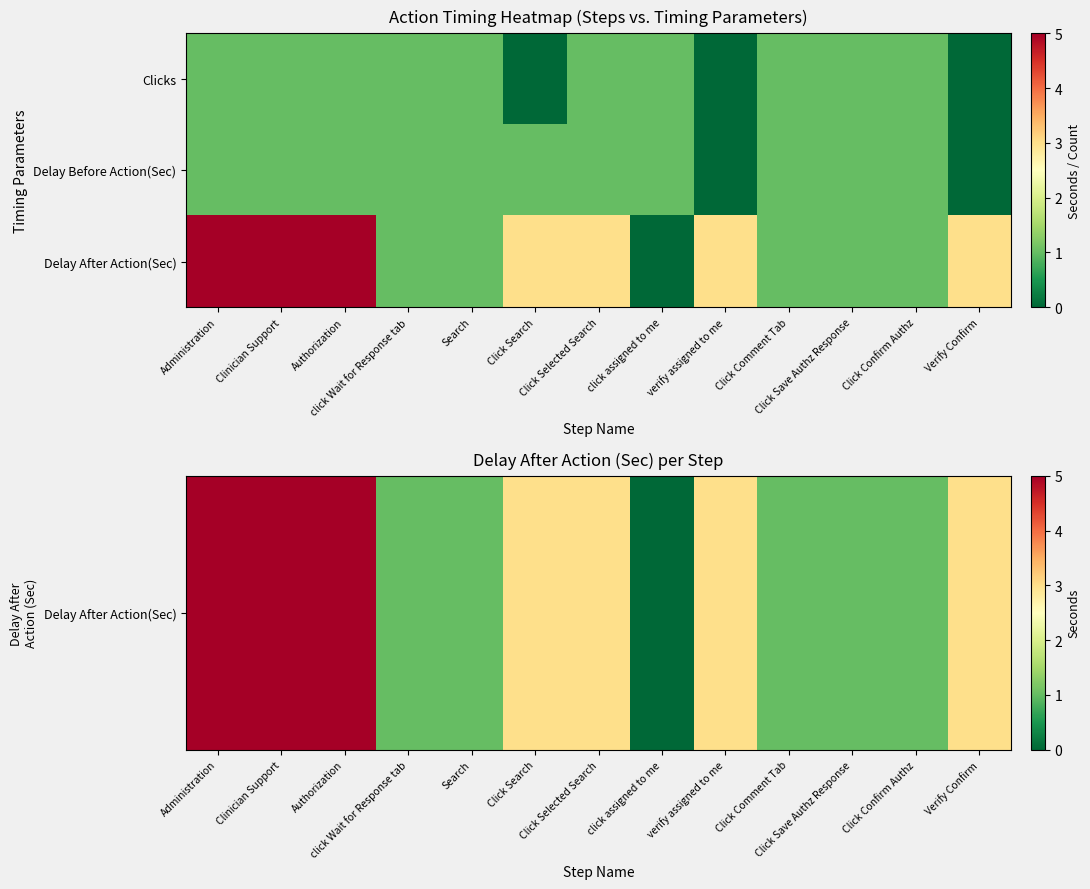

What is the total value across all series at Click Confirm Authz?

3